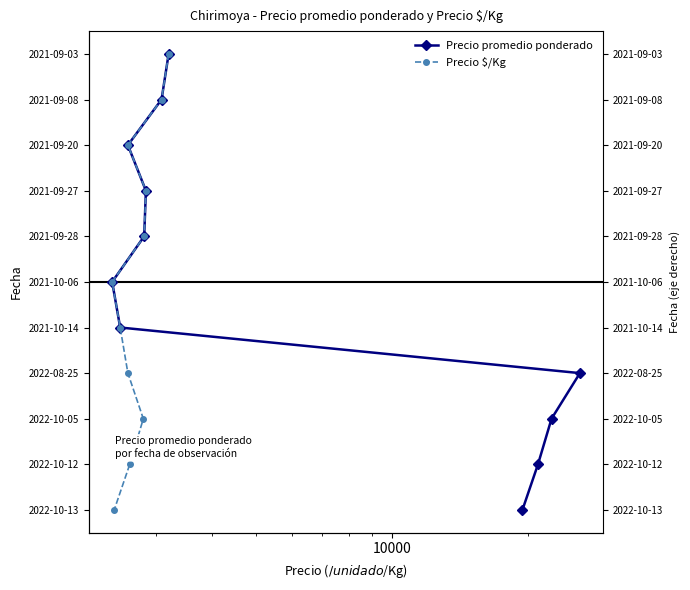

True or false: Precio $/Kg has a value of 13 at 9.

False